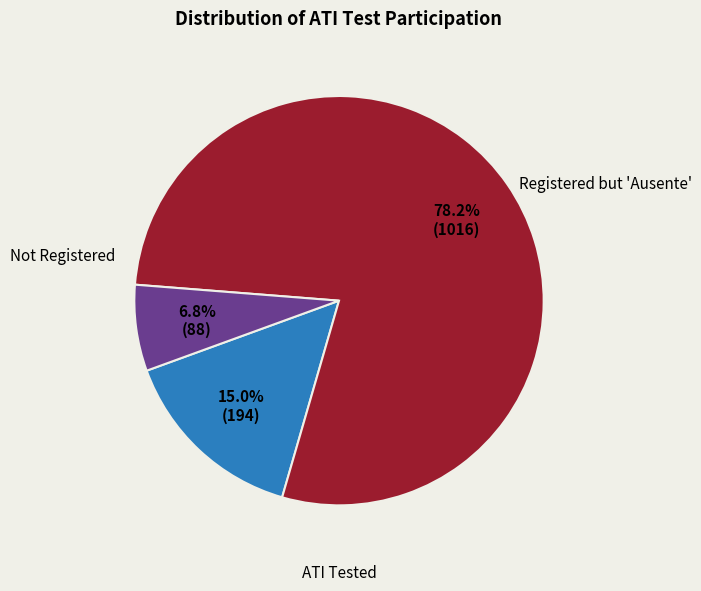

Does any single category account for the majority?

Yes